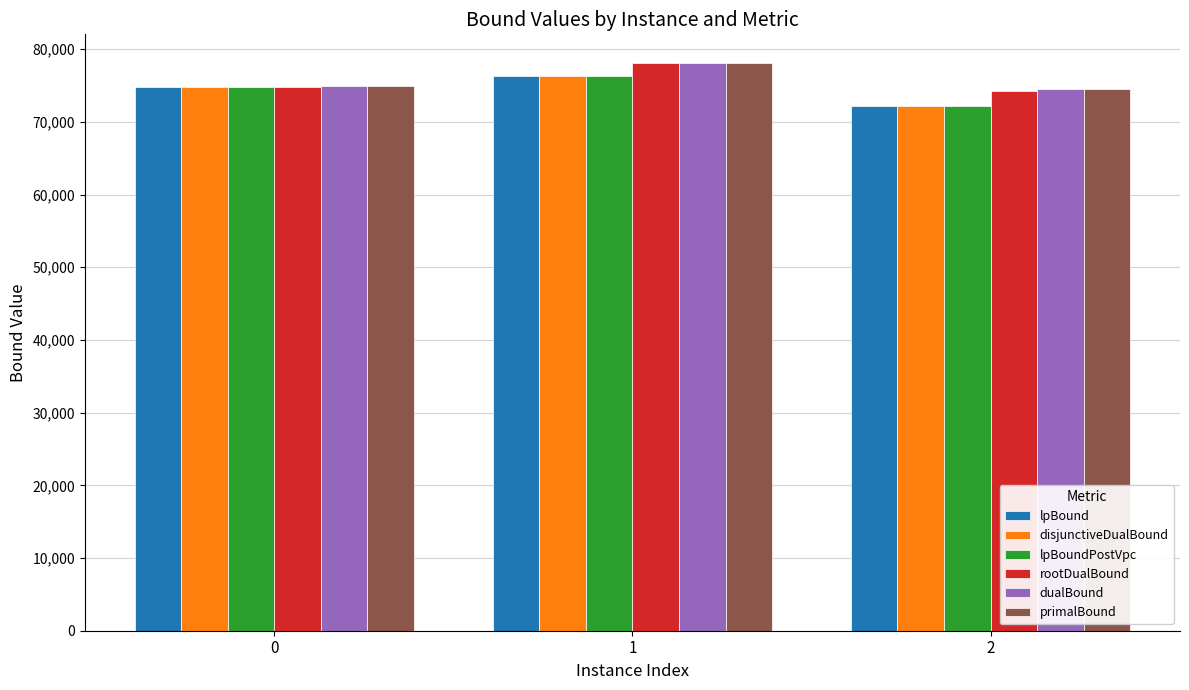

What value does the lpBoundPostVpc series have at 2?

72163.7